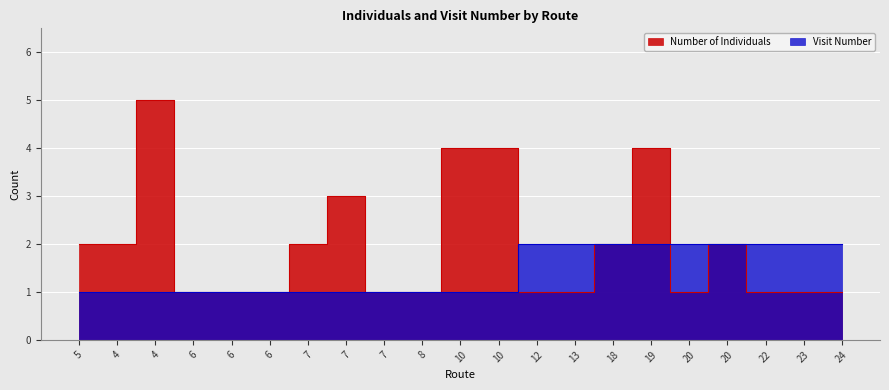

At 12, list the series in order from largest to smallest.

Visit Number, Number of Individuals